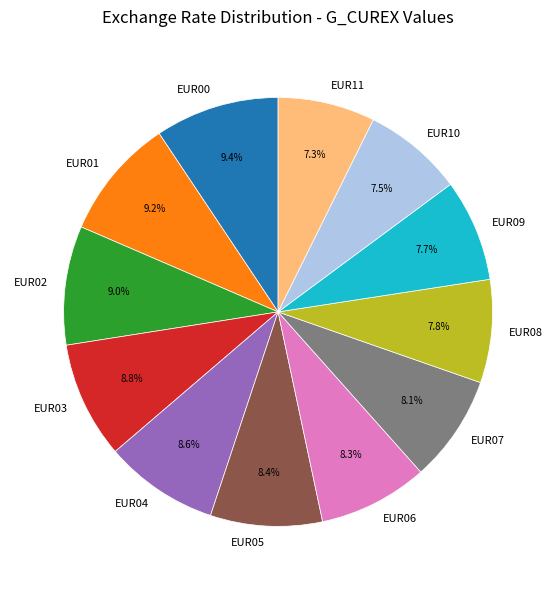

Is there a majority slice in this chart?

No